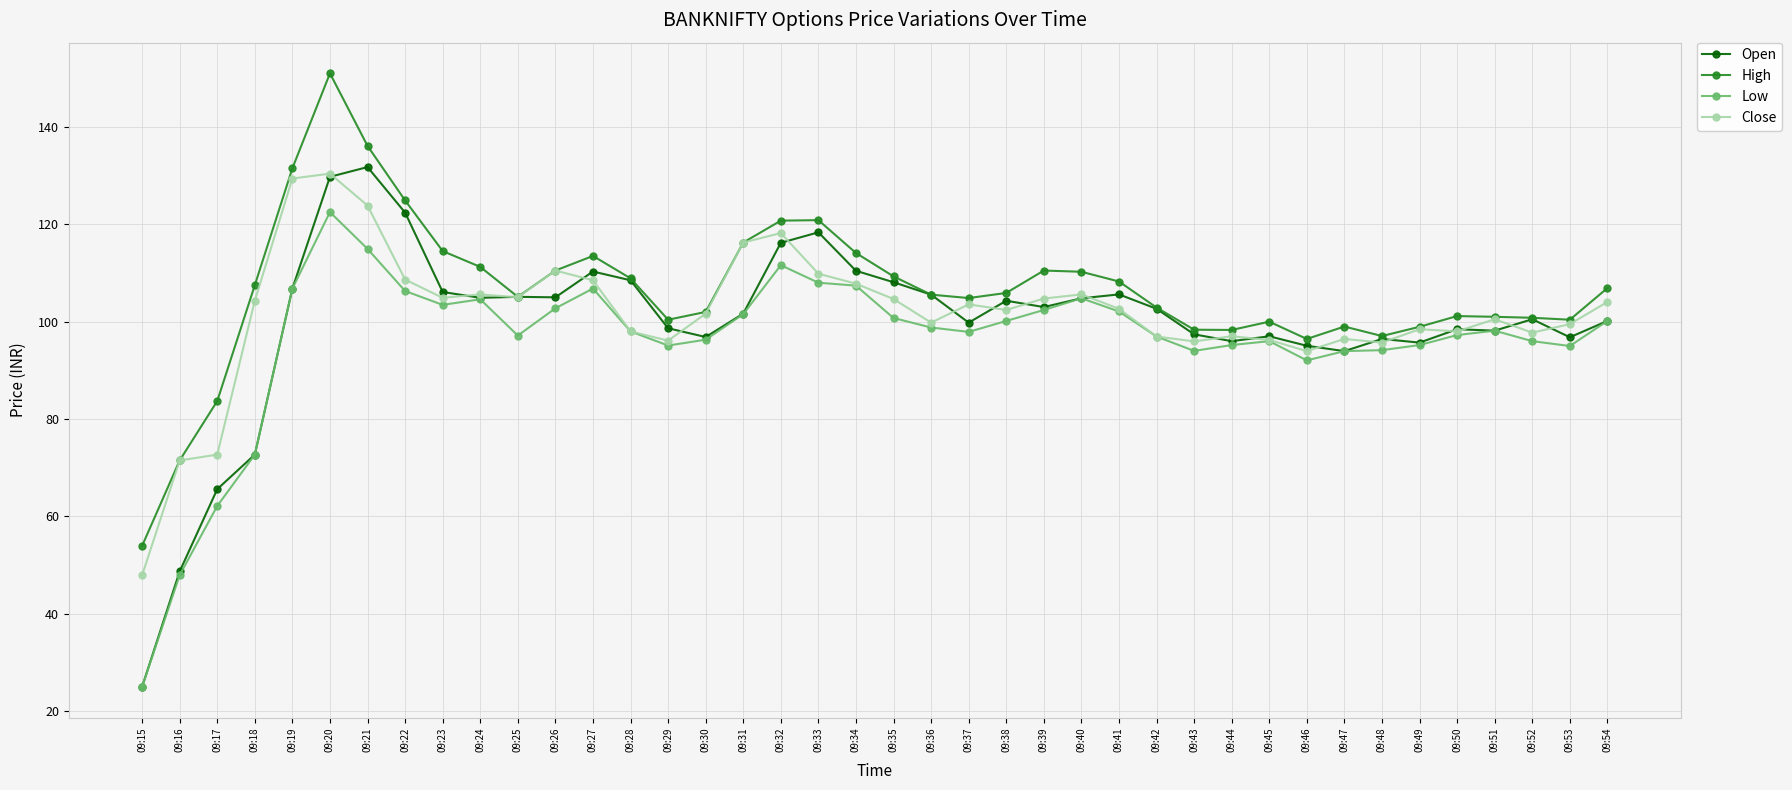

Where is Open nearest to the value 78?

09:18